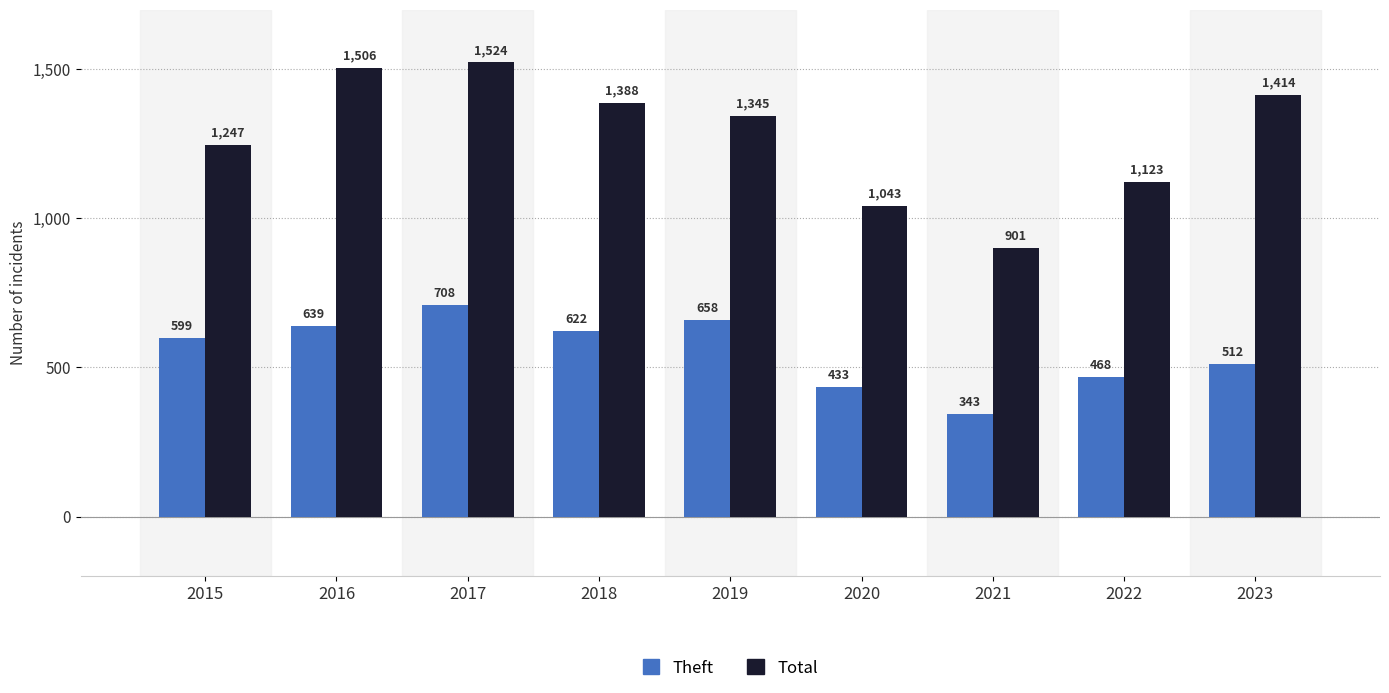

What is the difference between the Total values at 2021 and 2017?

623